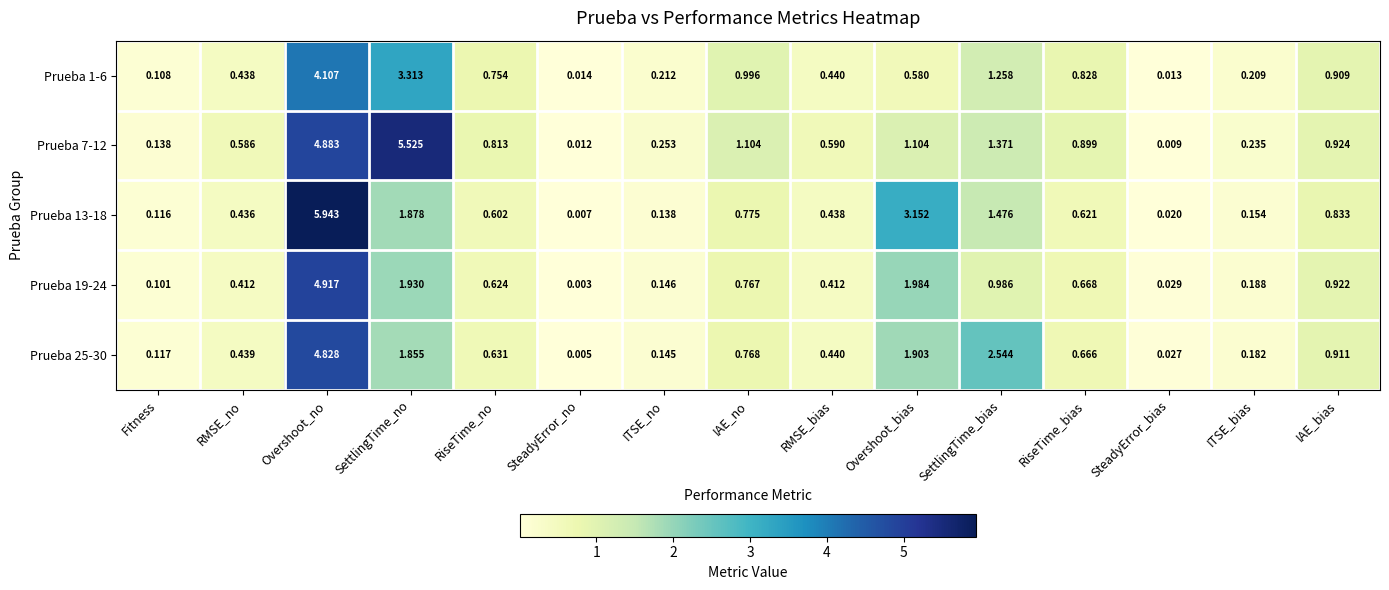

Which category has the lowest value in the Prueba 7-12 series?

SteadyError_bias